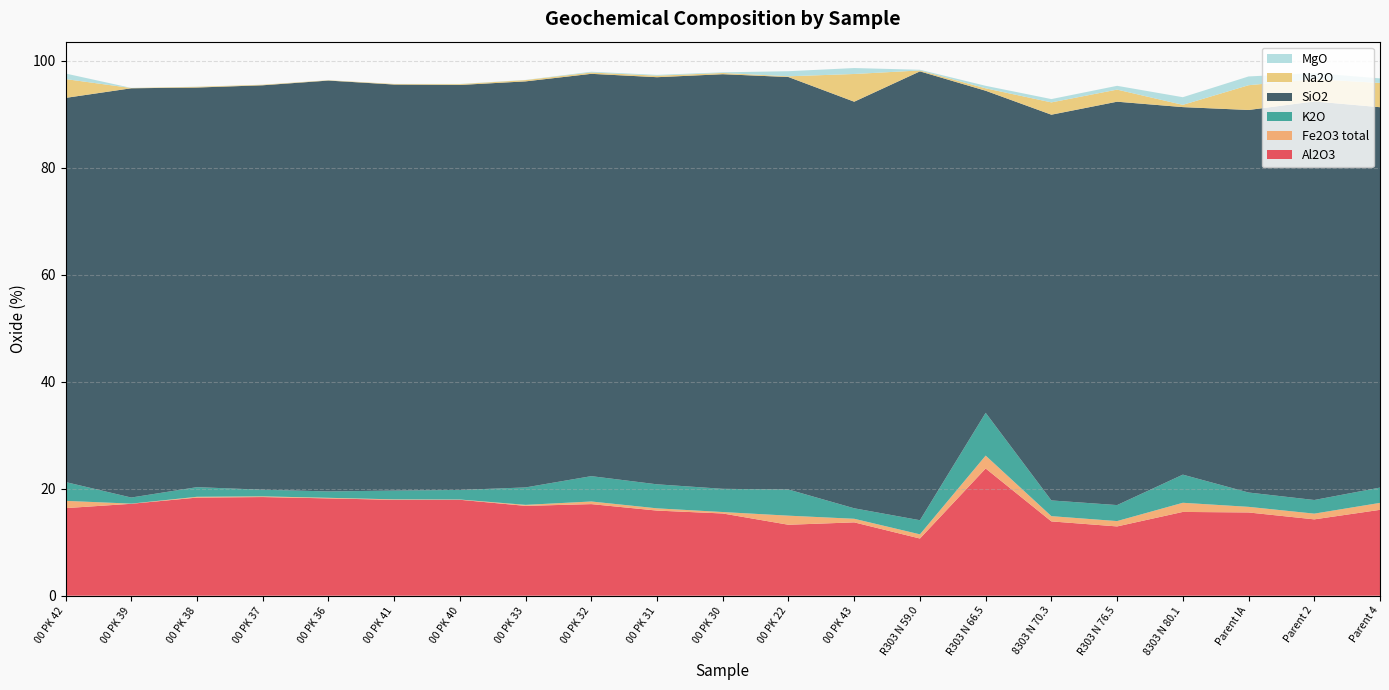

Reading left to right, what are all the values shown in this chart?

Al2O3: 16.4	17.2	18.3	18.4	18.2	17.9	17.9	16.8	17.1	15.9	15.4	13.3	13.7	10.7	23.8	13.9	12.9	15.7	15.6	14.3	16.1
Fe2O3 total: 1.4	0.0	0.1	0.1	0.1	0.1	0.1	0.2	0.5	0.4	0.3	1.7	0.7	0.8	2.4	1.0	1.0	1.7	1.1	1.1	1.3
K2O: 3.5	1.1	1.8	1.2	1.2	1.6	1.8	3.3	4.7	4.5	4.3	4.9	2.0	2.6	8.0	2.9	3.0	5.3	2.7	2.5	2.9
SiO2: 71.8	76.5	74.7	75.6	76.8	75.9	75.7	75.9	75.2	76.1	77.5	77.1	76.0	83.9	60.2	72.1	75.4	68.7	71.5	74.5	71.1
Na2O: 3.5	0.1	0.1	0.1	0.1	0.1	0.1	0.2	0.2	0.3	0.2	0.1	5.2	0.2	0.5	2.3	2.3	0.4	4.6	4.2	4.5
MgO: 1.0	0.0	0.0	0.0	0.0	0.0	0.0	0.0	0.1	0.1	0.1	0.9	1.1	0.1	0.5	0.6	0.7	1.4	1.6	1.1	0.9